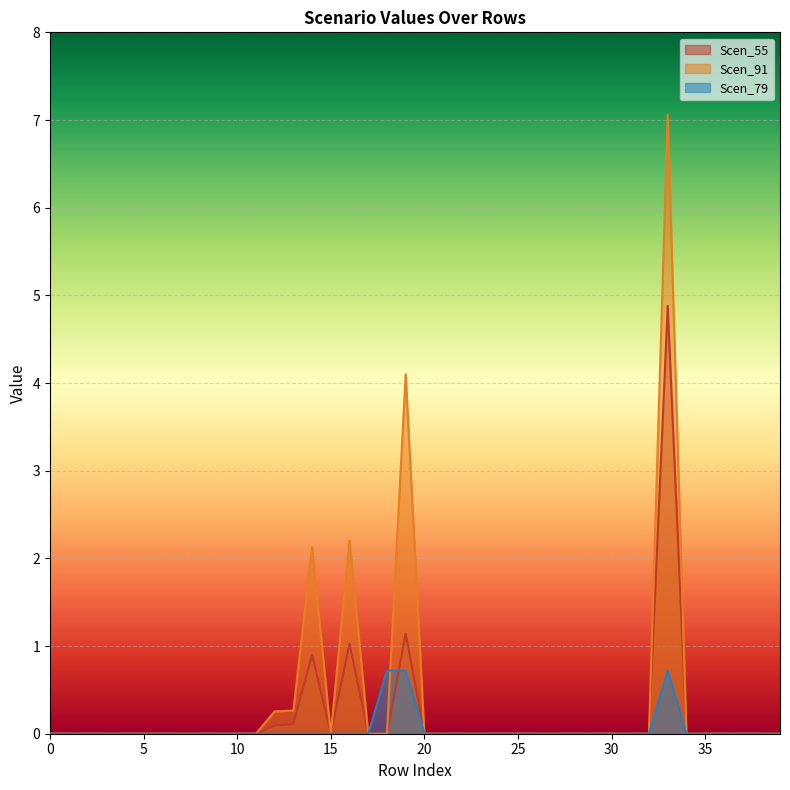

How many lines are shown in the chart?

3